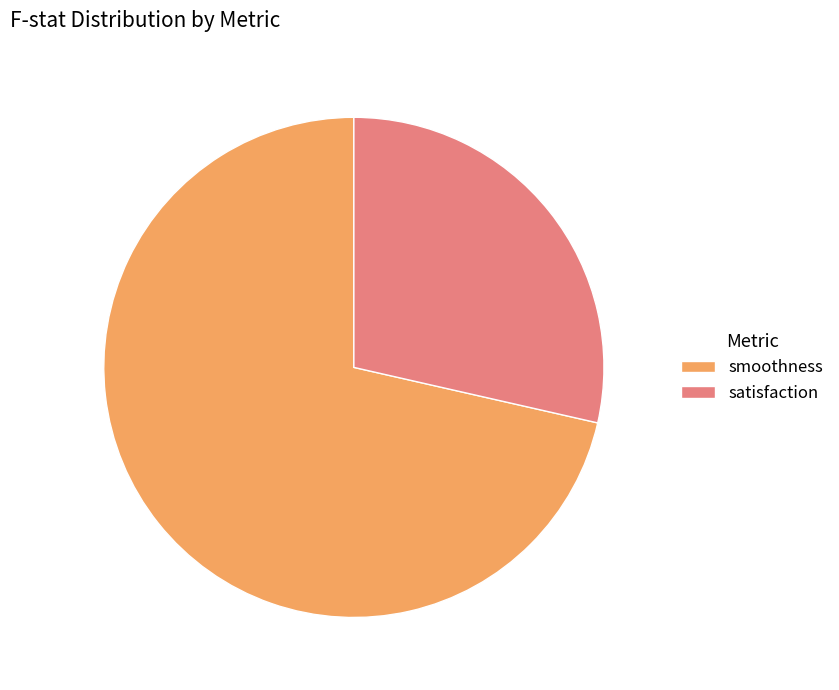

The satisfaction slice represents 20% of the pie. True or false?

False